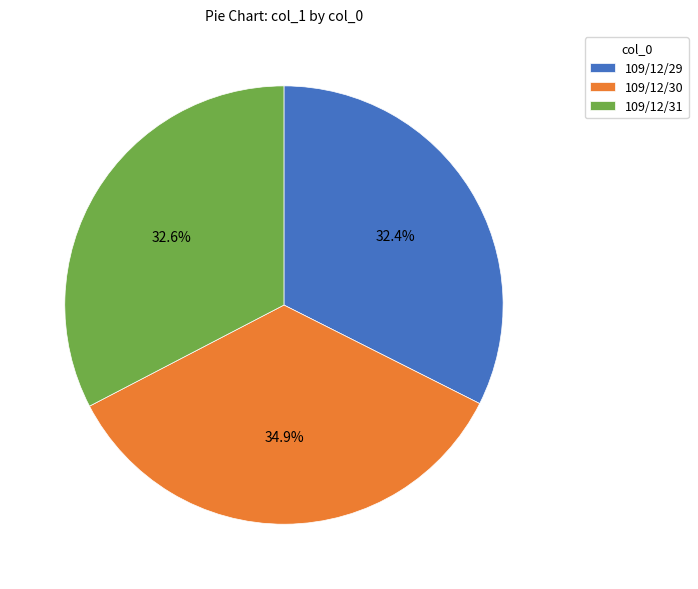

How many segments does this pie chart have?

3